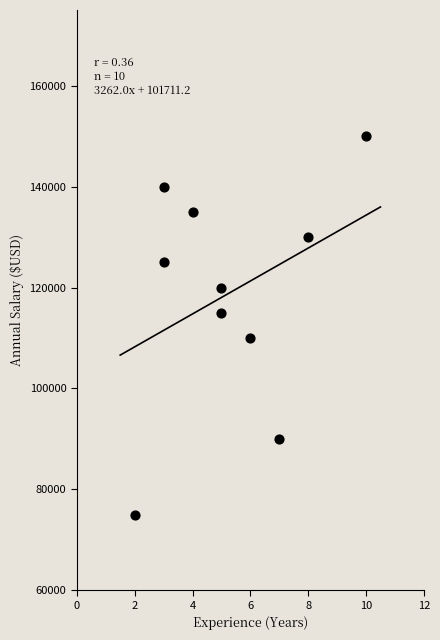

What is the average X value?

5